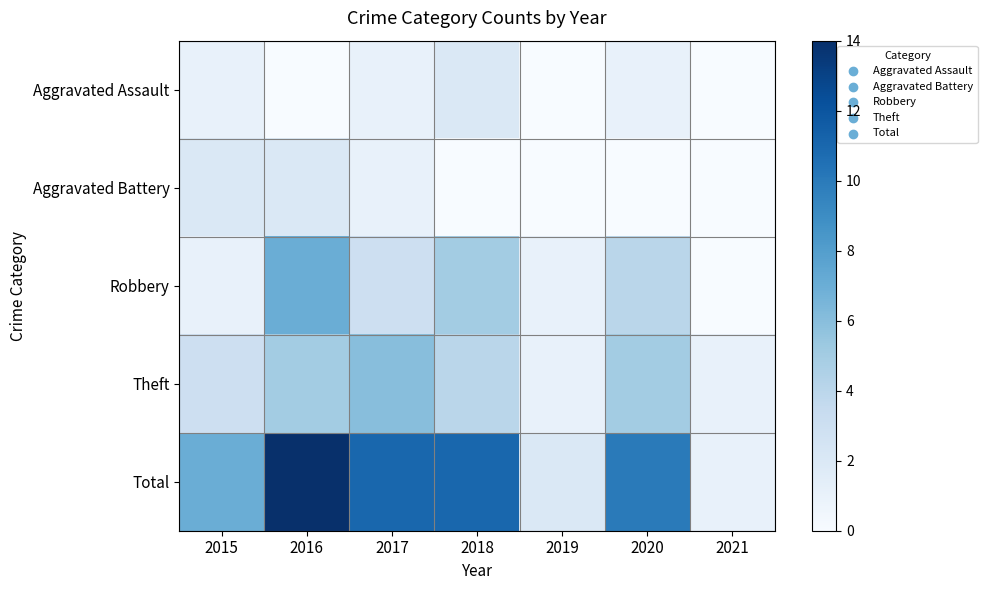

At which category is the sum across all series the highest?

2016